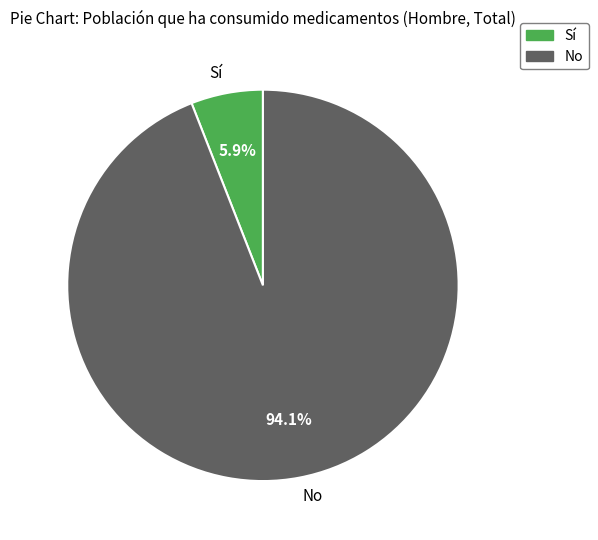

Approximately how many times larger is the value at Sí compared to No?

0.1